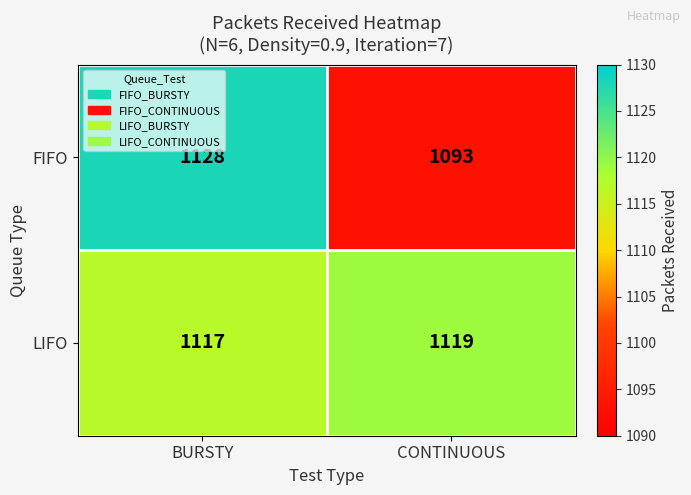

Is it true that LIFO equals 1119 at CONTINUOUS?

True